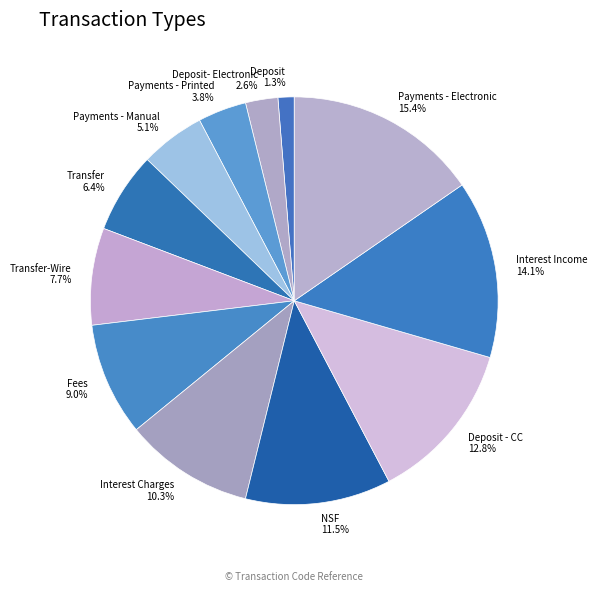

Is there a majority slice in this chart?

No